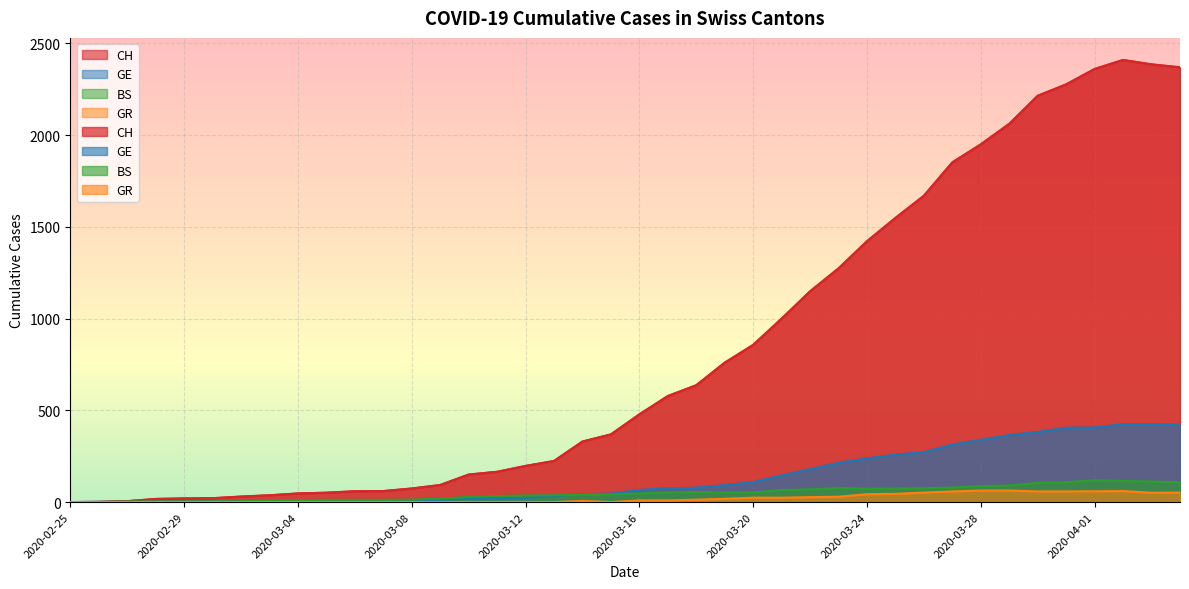

What is the value of the GE point at the 25th from the left?

109